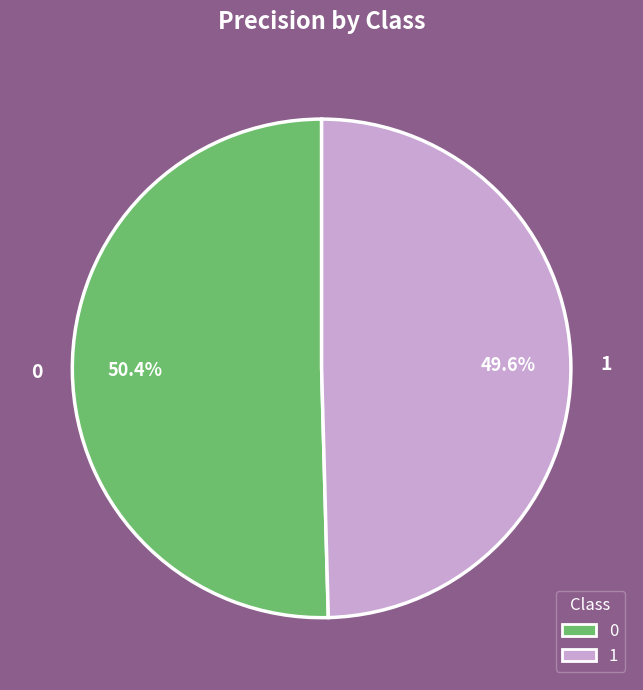

To the nearest percent, what percentage of the pie is 0?

50%